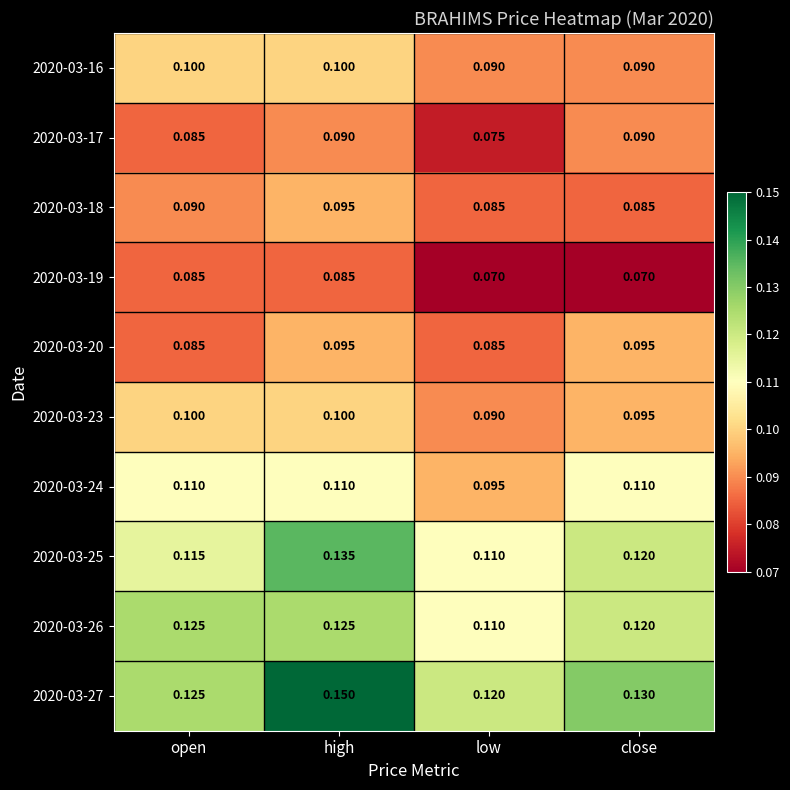

At which label does 2020-03-25 reach its minimum?

low